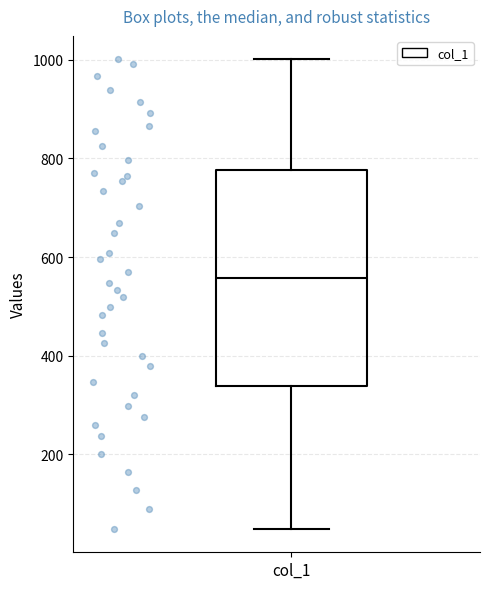

Read this box plot against the y-axis: the position of the median line, the range covered by the box, and the ends of both whiskers. The values are not printed on the chart, so give them approximately, as read against the axis.

median 560, box 340 to 780, whiskers 40 to 1000